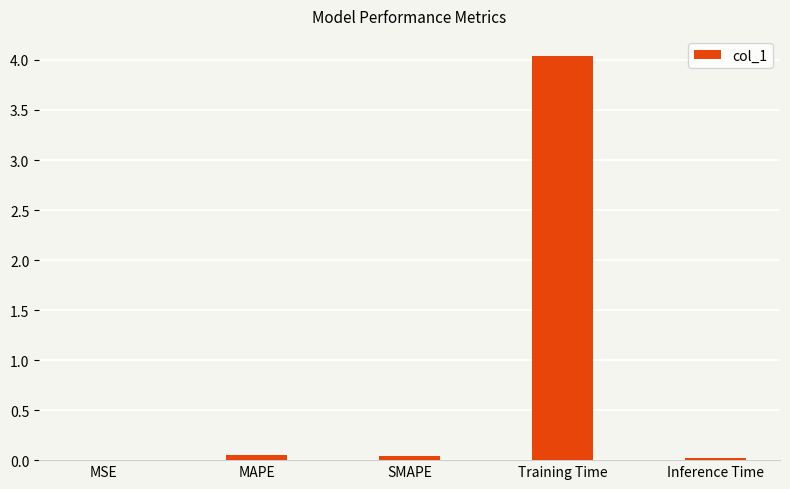

Which has a higher value, SMAPE or Training Time?

Training Time